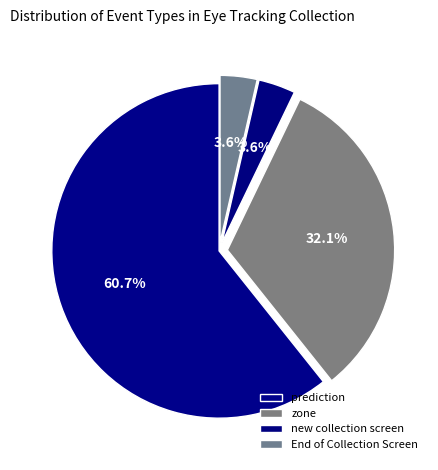

Combined, do End of Collection Screen and new collection screen account for over 50%?

No